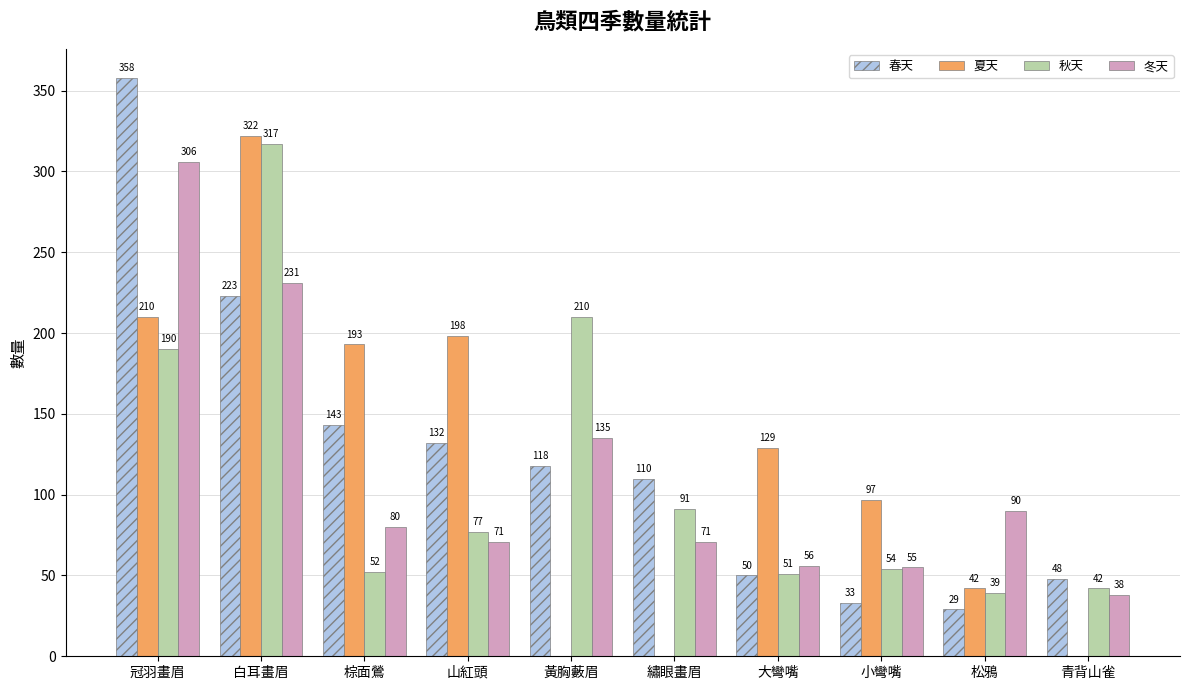

Is the value of 夏天 at 冠羽畫眉 greater than the value of 冬天 at 黃胸藪眉?

Yes